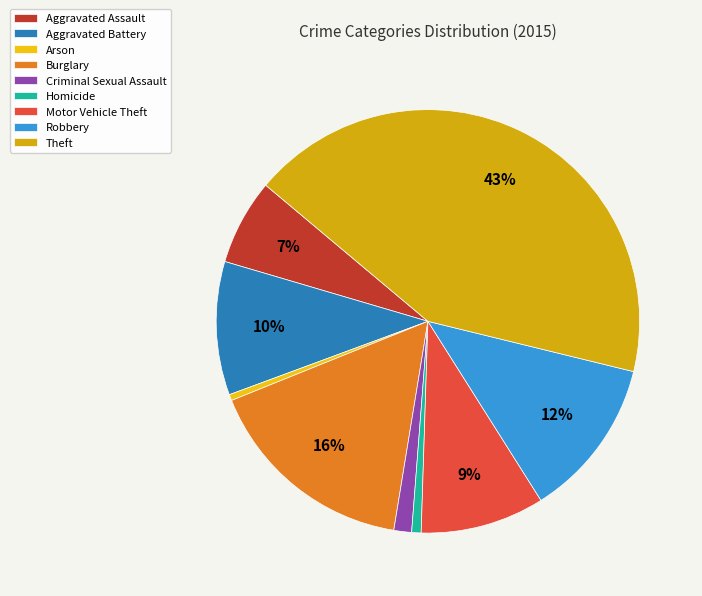

Is Aggravated Battery the majority of the pie?

No